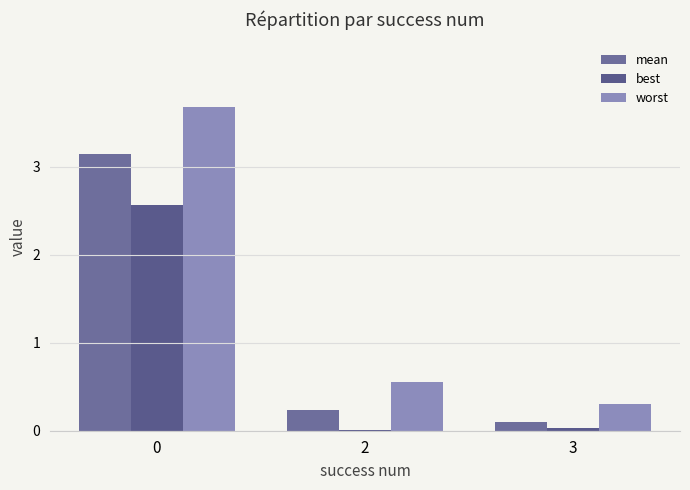

What is the difference between the worst values at 3 and 2?

0.2